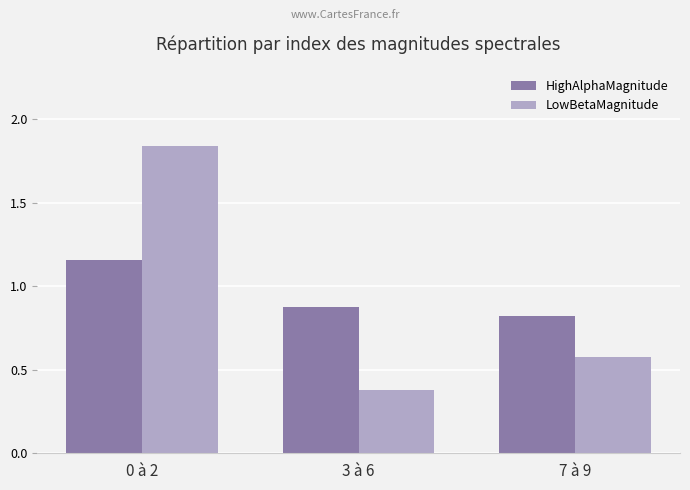

Which category has the highest value in the LowBetaMagnitude series?

0 à 2